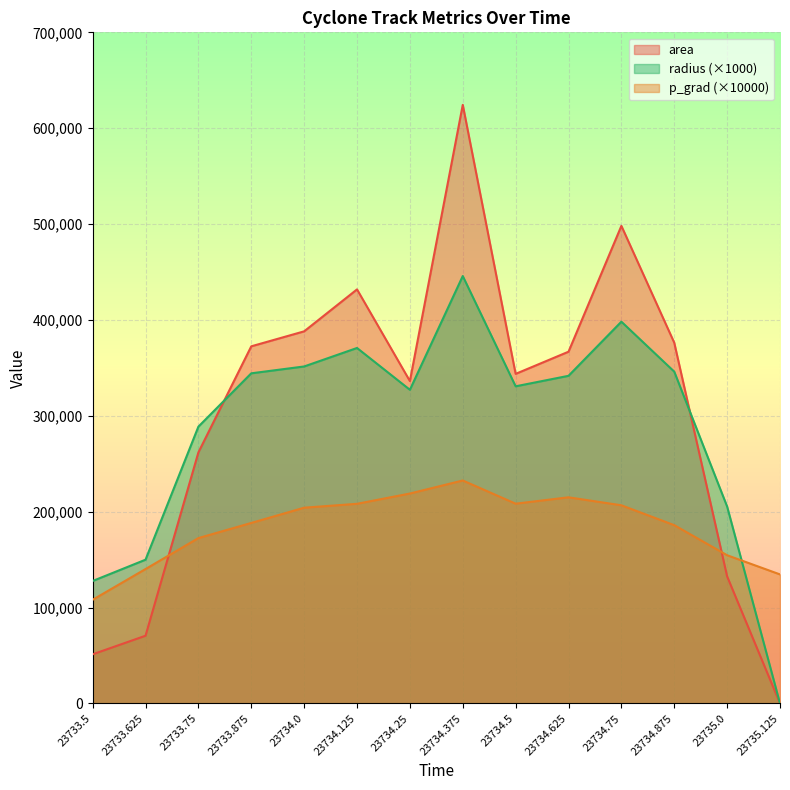

Rank the categories by radius value from lowest to highest.

23735.125, 23733.5, 23733.625, 23735.0, 23733.75, 23734.25, 23734.5, 23734.625, 23733.875, 23734.875, 23734.0, 23734.125, 23734.75, 23734.375